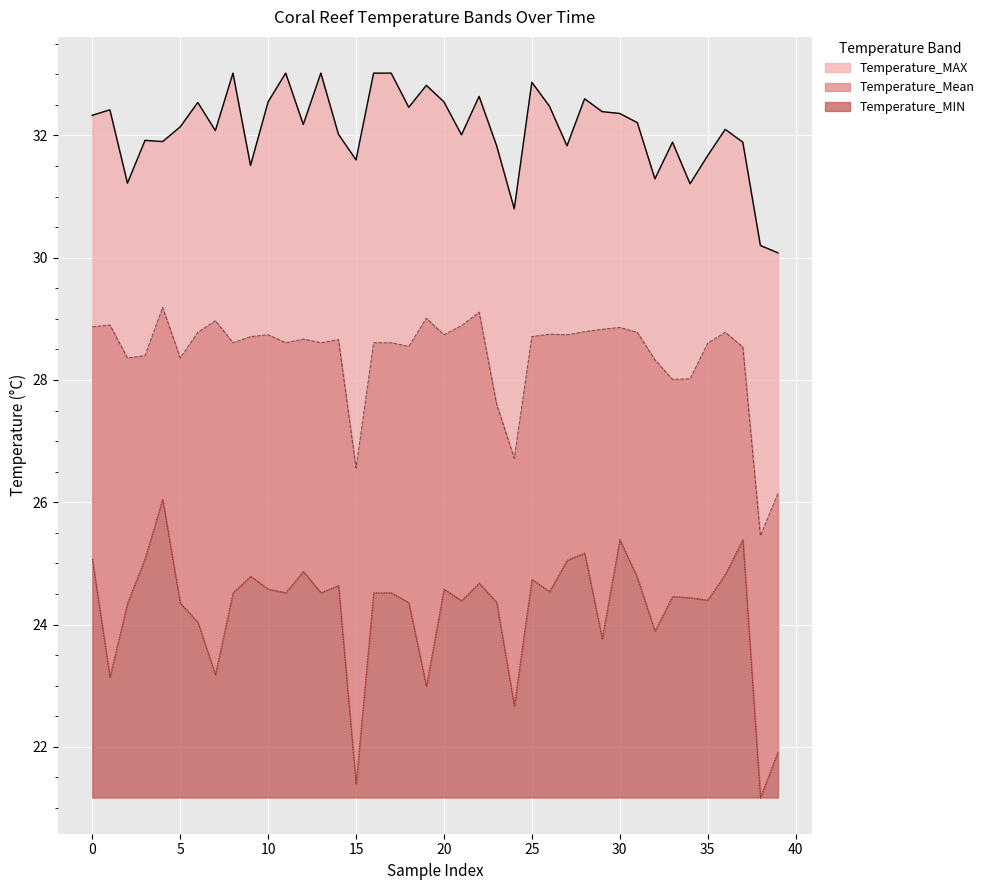

What is the difference between the highest and lowest values at 1992-12?

6.9